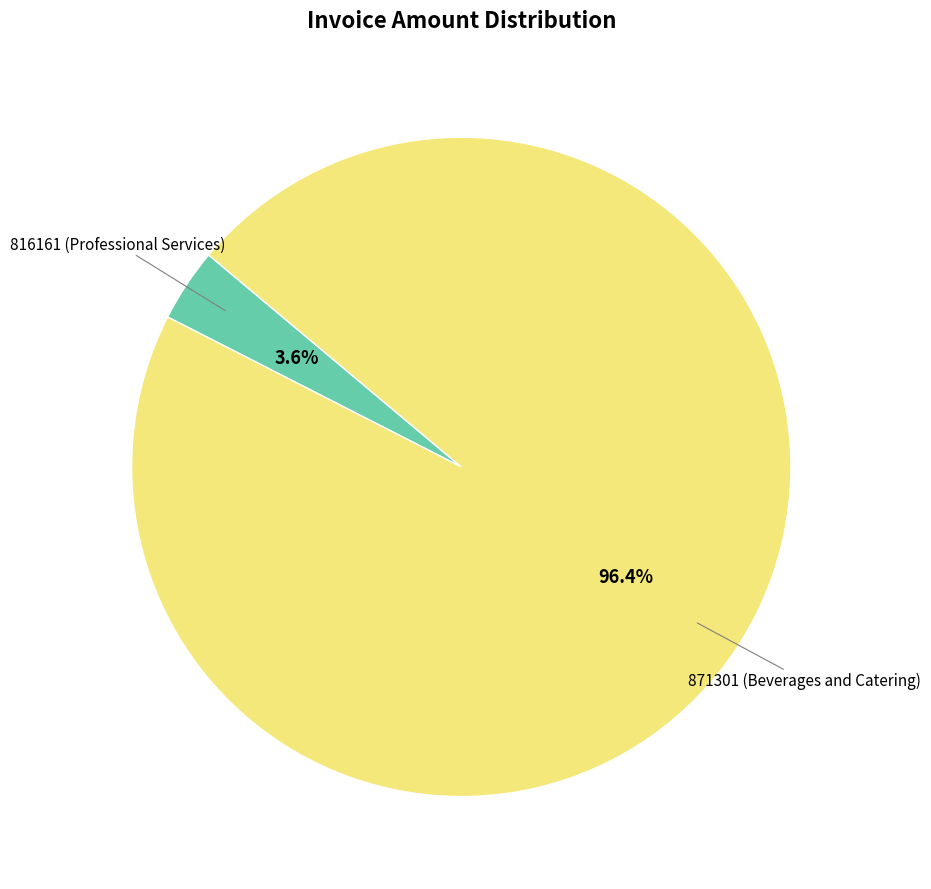

Is there any slice that represents more than half of the pie?

Yes